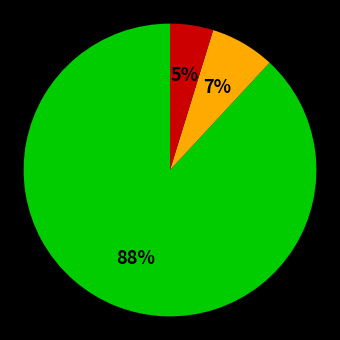

To the nearest percent, what is the average slice percentage?

33%